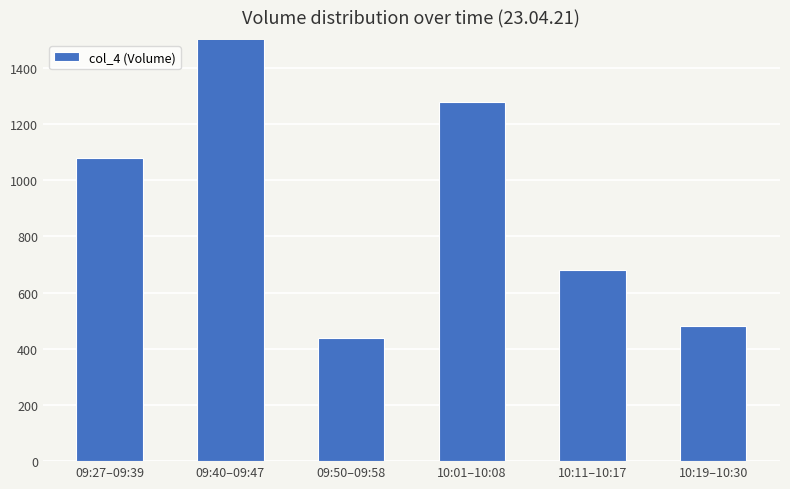

How many values exceed 1080?

2